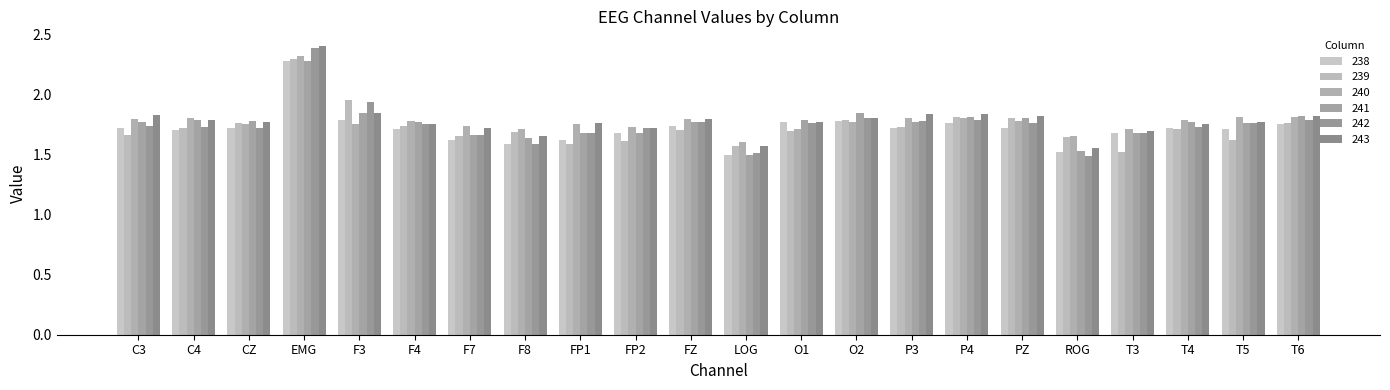

The value of 243 at F4 is 0.5. True or false?

False